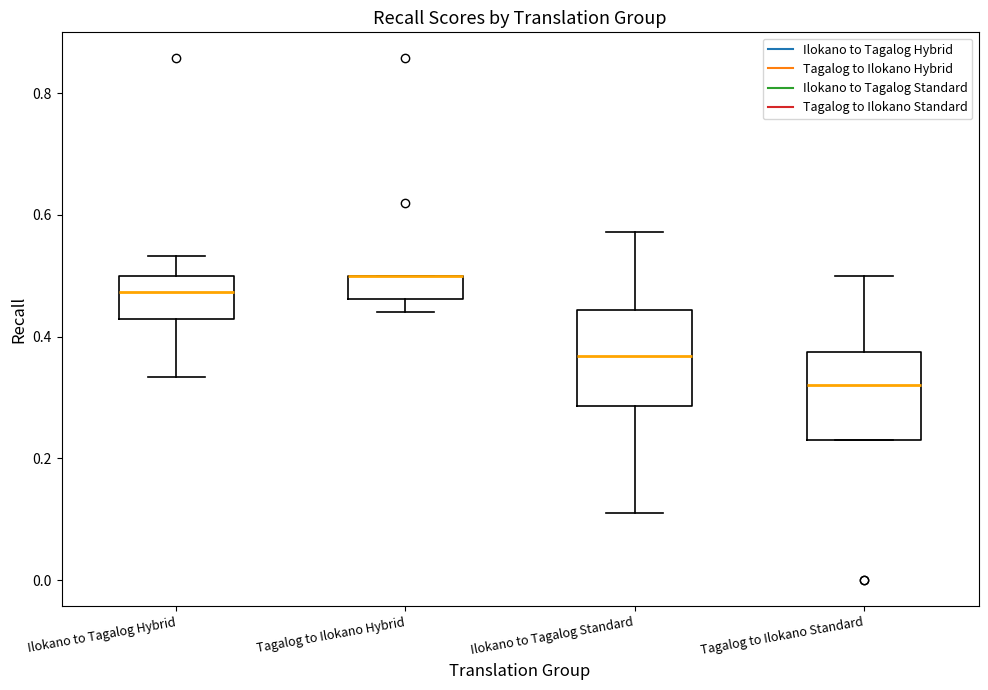

Where does the median line of the box for Tagalog to Ilokano Standard sit on the y-axis? The values are not printed on the chart, so give them approximately, as read against the axis.

0.32